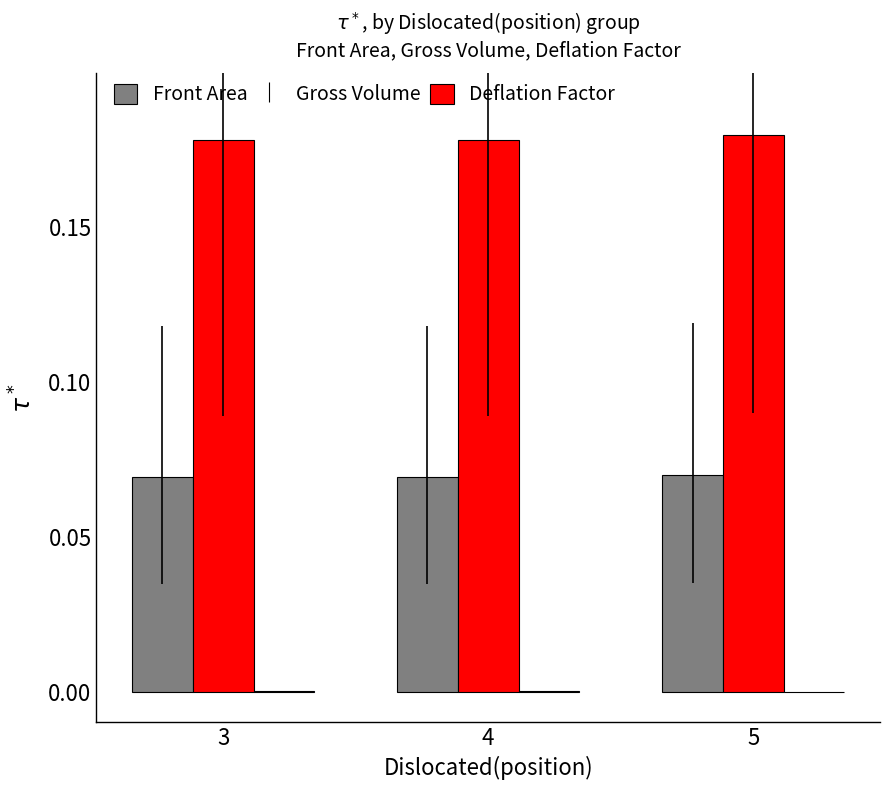

True or false: Gross Volume has a value of 0.0 at 3.

False